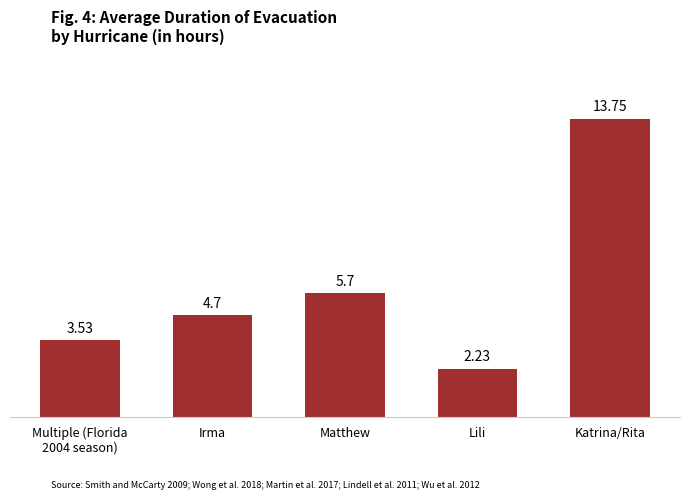

How many bars are there in total?

5